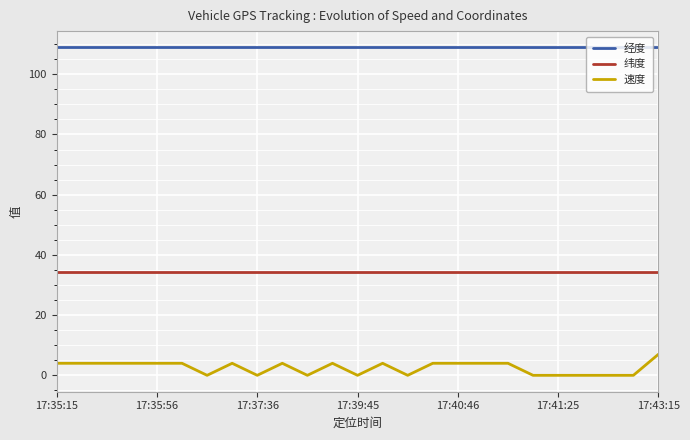

Which series has the widest spread of values?

速度